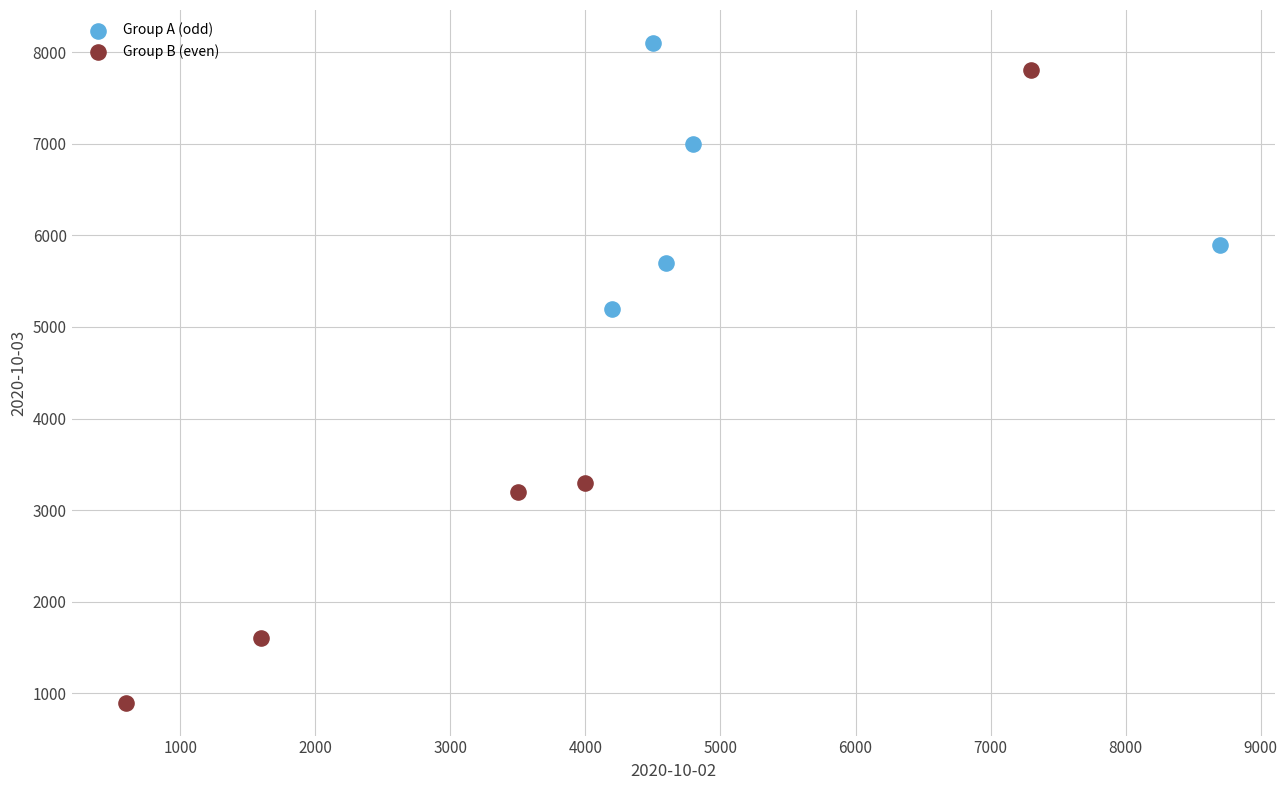

Which series contains the lowest Y value?

Group B (even)